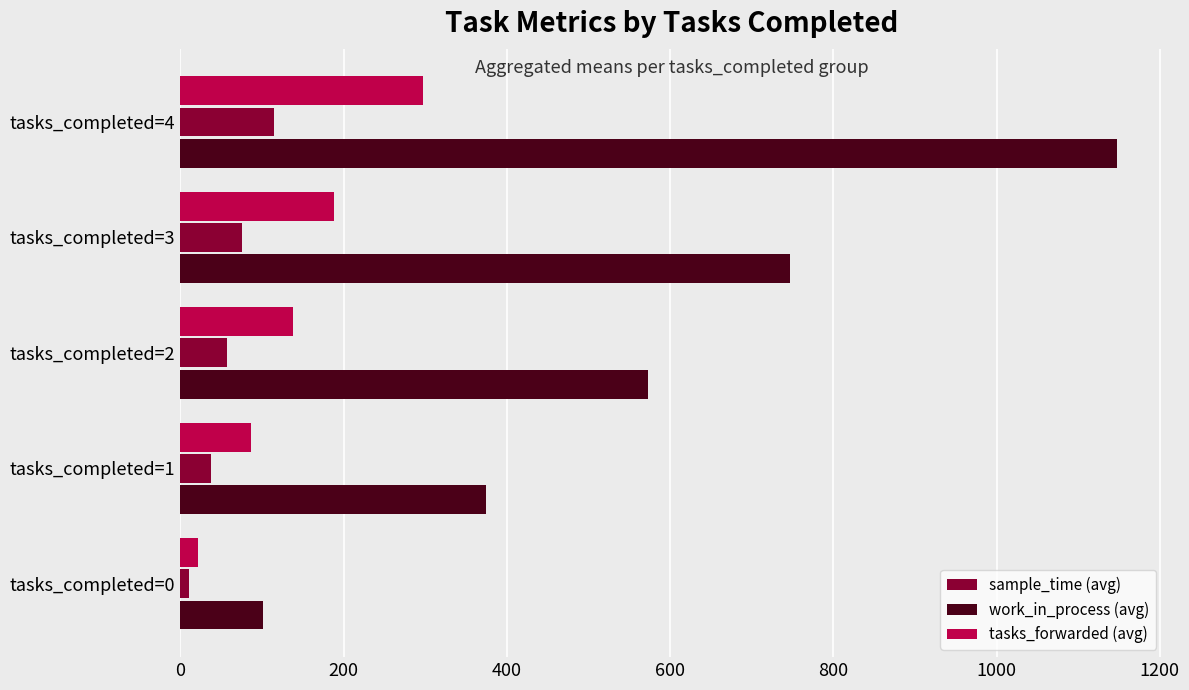

What is the difference between the maximum and minimum values in the sample_time (avg) series?

105.0